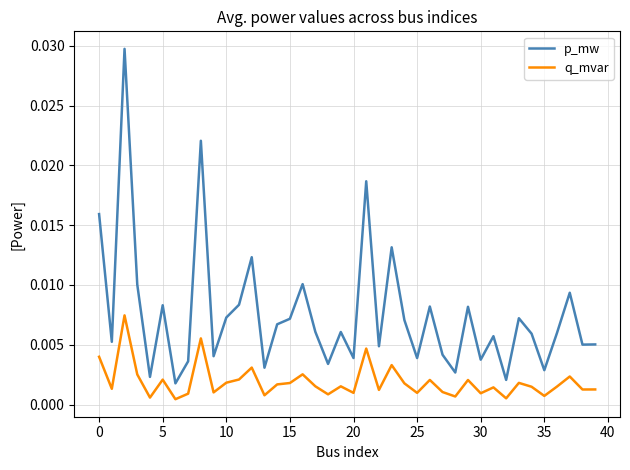

Which series has the largest range (max minus min)?

p_mw